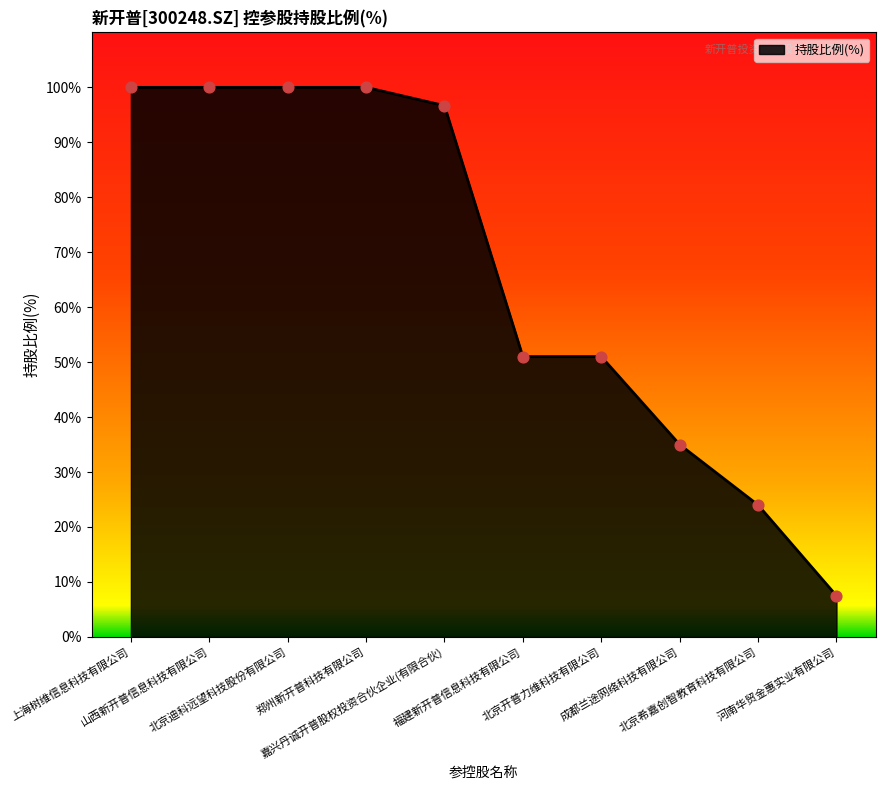

What is the ratio of the value at 山西新开普信息科技有限公司 to the value at 北京希嘉创智教育科技有限公司?

4.2